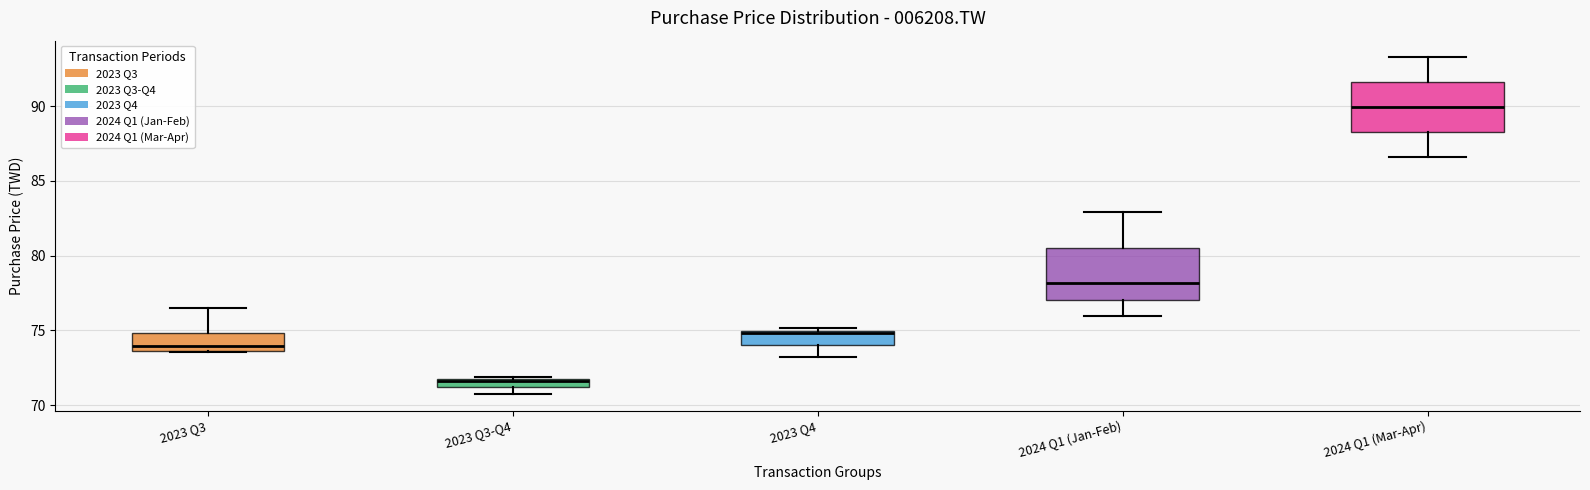

Where is the lower edge of the box for 2023 Q4 on the y-axis? The values are not printed on the chart, so give them approximately, as read against the axis.

74.0